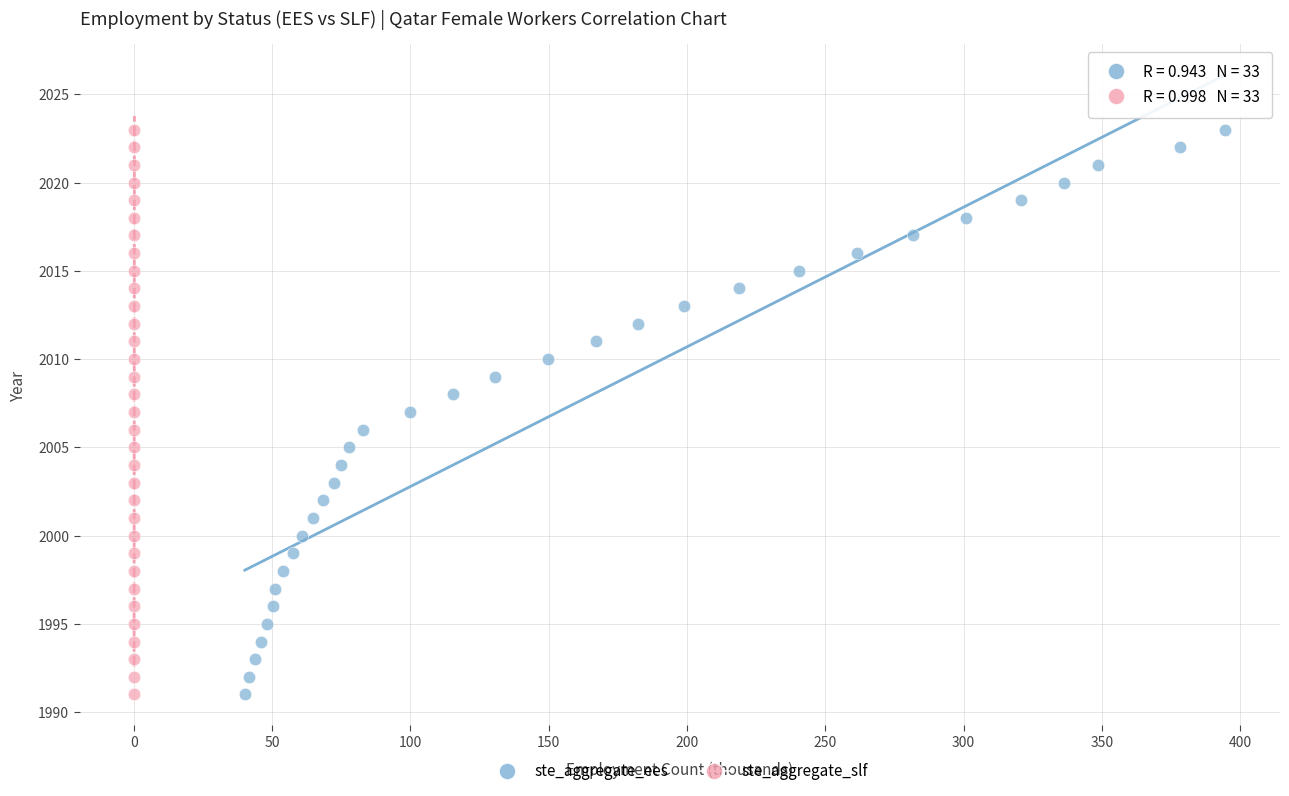

What are all the series names shown in the legend?

ste_aggregate_ees, ste_aggregate_slf